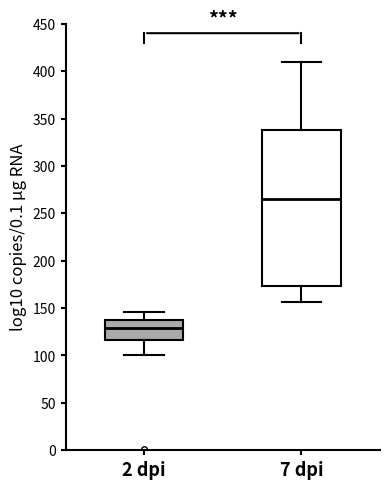

Reading left to right, read every box against the y-axis: the position of its median line, the range the box covers, and the ends of its whiskers. The values are not printed on the chart, so give them approximately, as read against the axis.

2 dpi: median 130, box 115 to 140, whiskers 100 to 145
7 dpi: median 265, box 175 to 340, whiskers 155 to 410